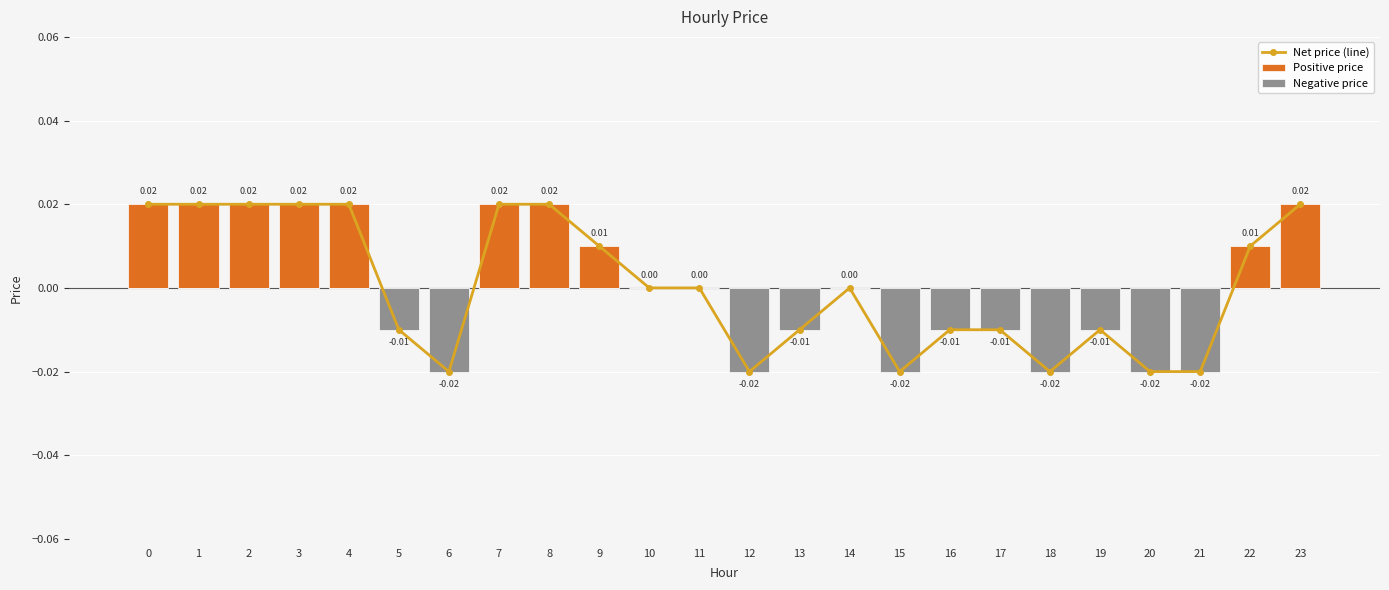

How many values in the Negative price series are below 0?

11